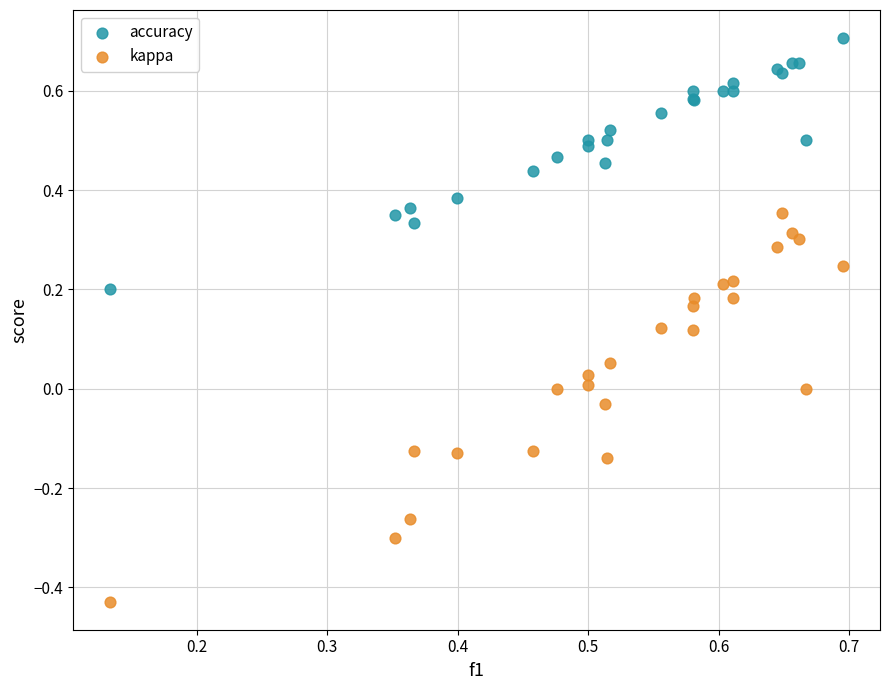

Which series reaches the maximum Y coordinate?

accuracy